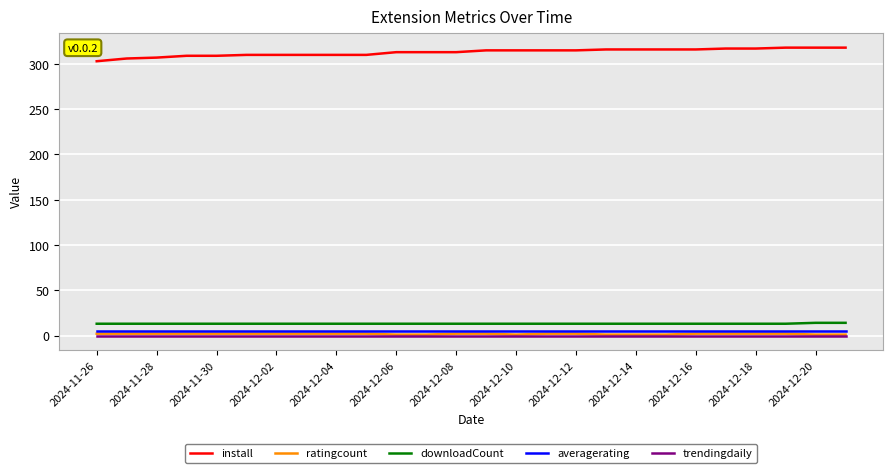

True or false: trendingdaily and install intersect in this chart.

False